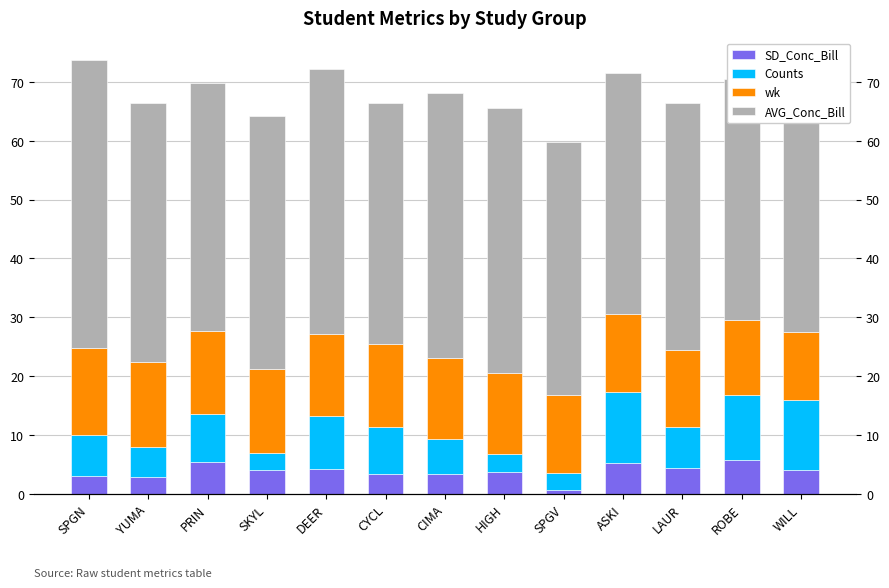

List the labels in order of wk value, largest first.

SPGN, YUMA, PRIN, SKYL, DEER, CYCL, CIMA, HIGH, SPGV, ASKI, LAUR, ROBE, WILL